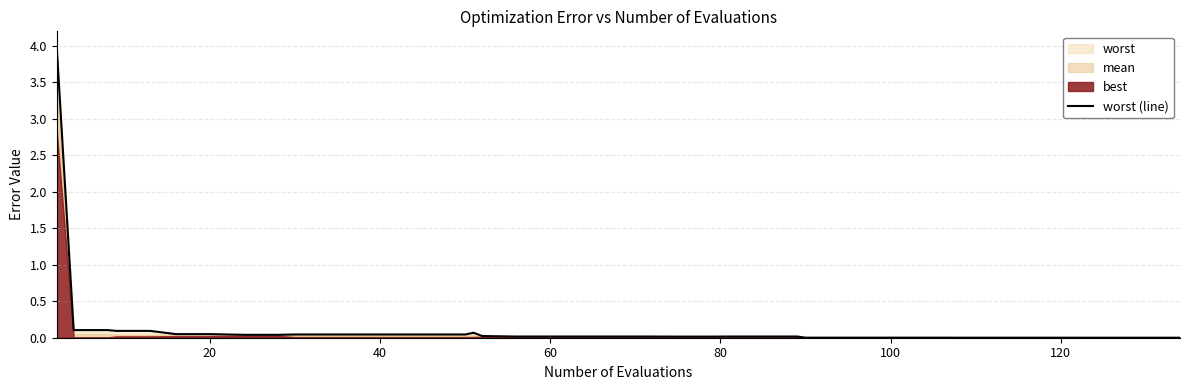

How many data points does each series have?

40